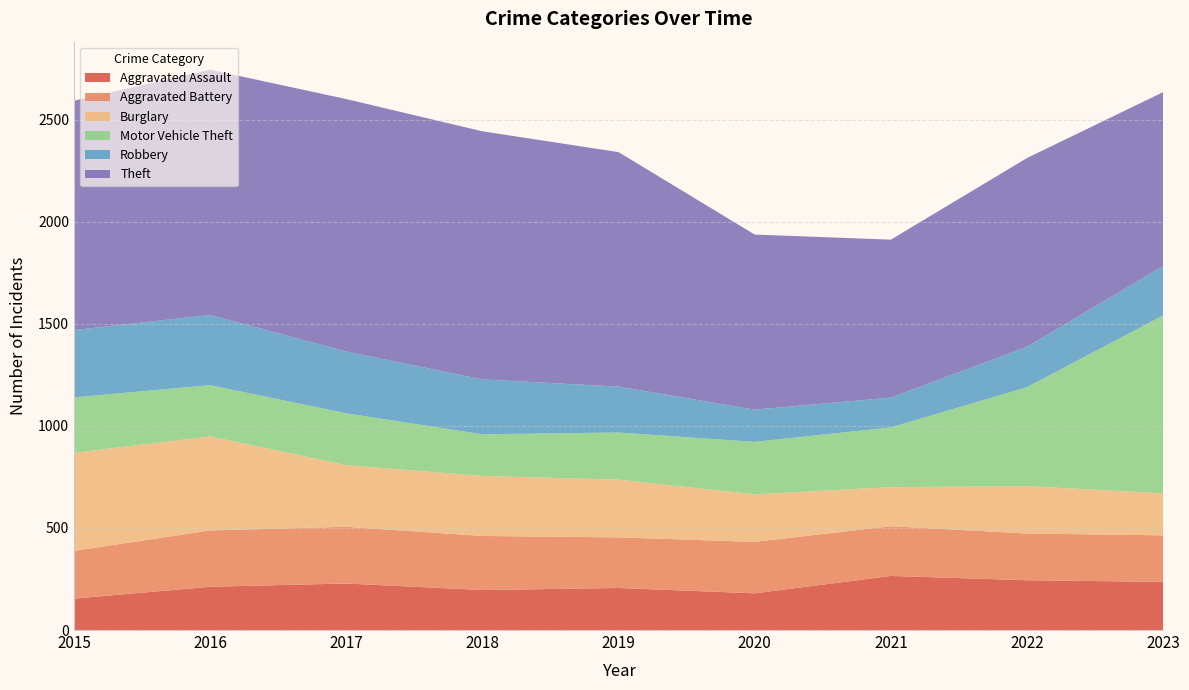

Is the value of Aggravated Battery at 2018 greater than the value of Burglary at 2015?

No